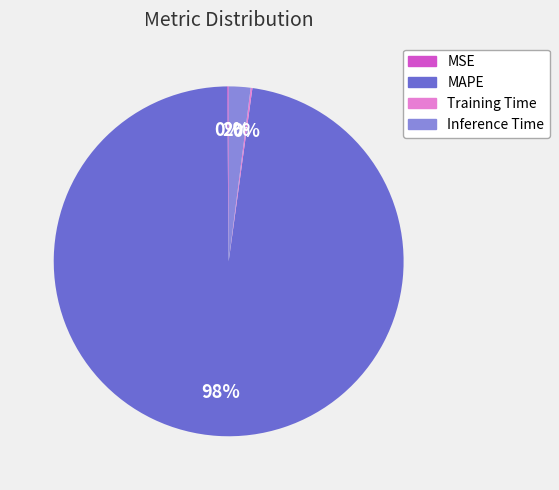

Combined, do MAPE and Inference Time account for over 50%?

Yes